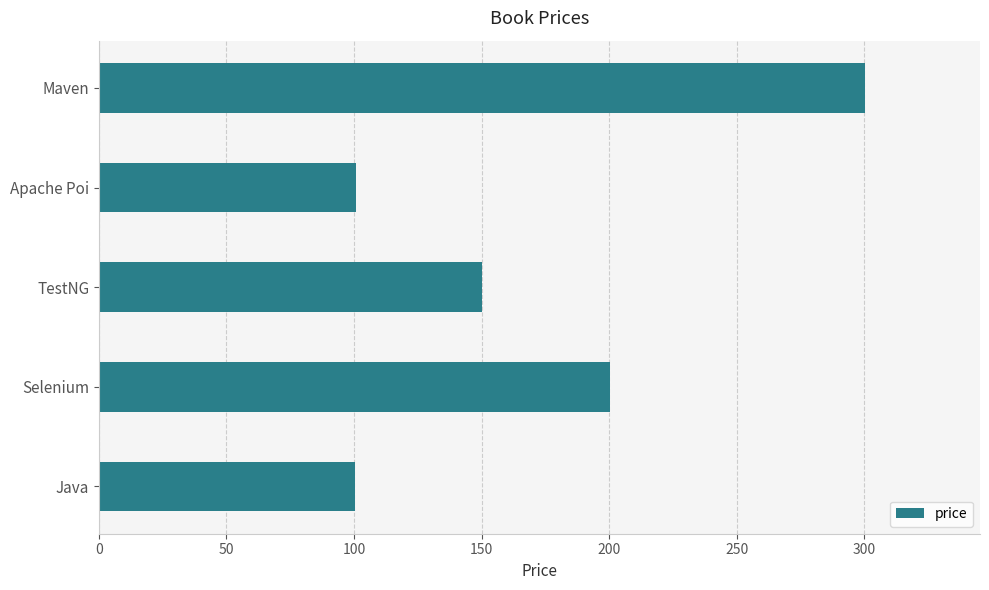

How many bars are there in total?

5